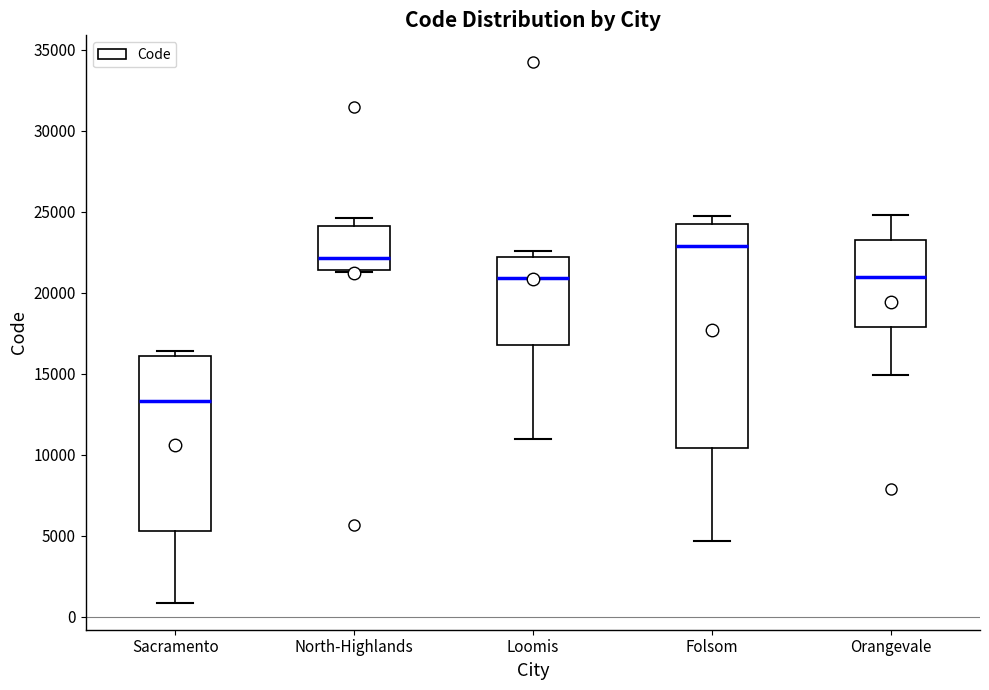

Where does the upper whisker of the box for Folsom end on the y-axis? The values are not printed on the chart, so give them approximately, as read against the axis.

24500